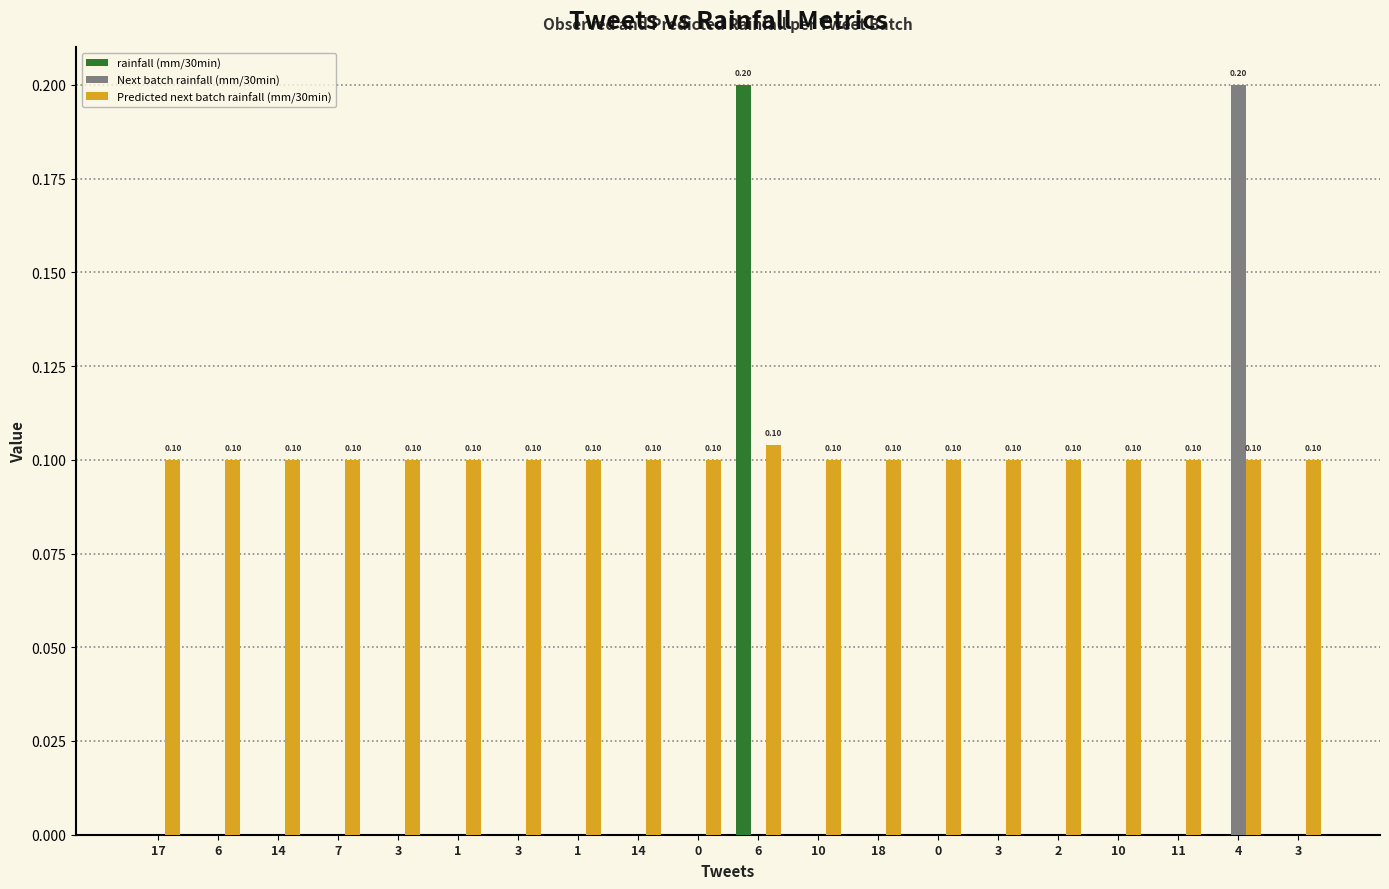

The Predicted next batch rainfall (mm/30min) series shows 0.1 at 0. True or false?

True